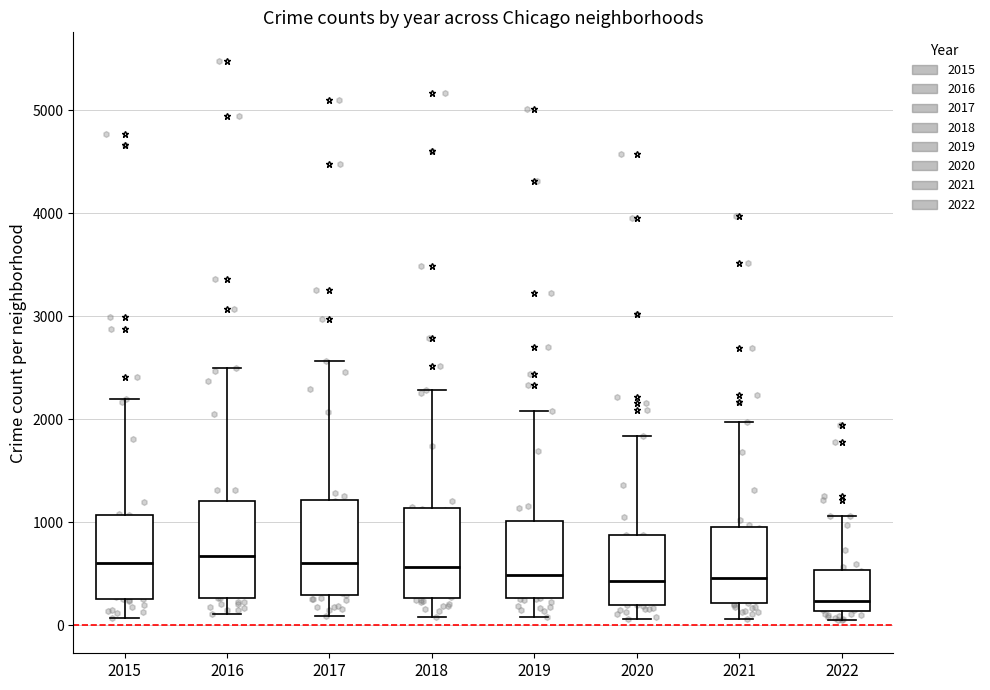

Where does the median line of the box at x = 2016 sit on the y-axis? The values are not printed on the chart, so give them approximately, as read against the axis.

700